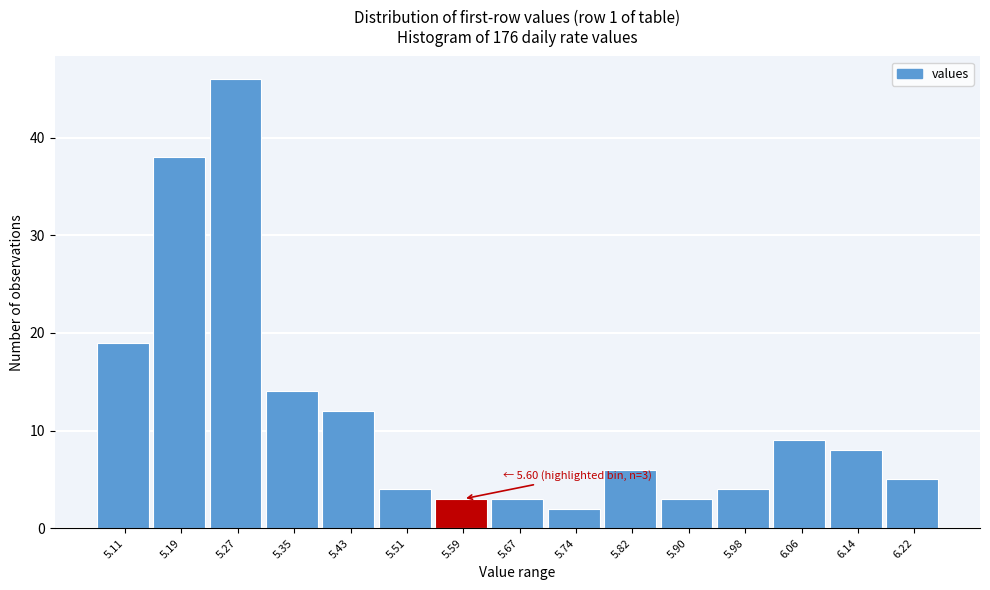

Over which range of the x-axis is the bar tallest?

5.23 to 5.31